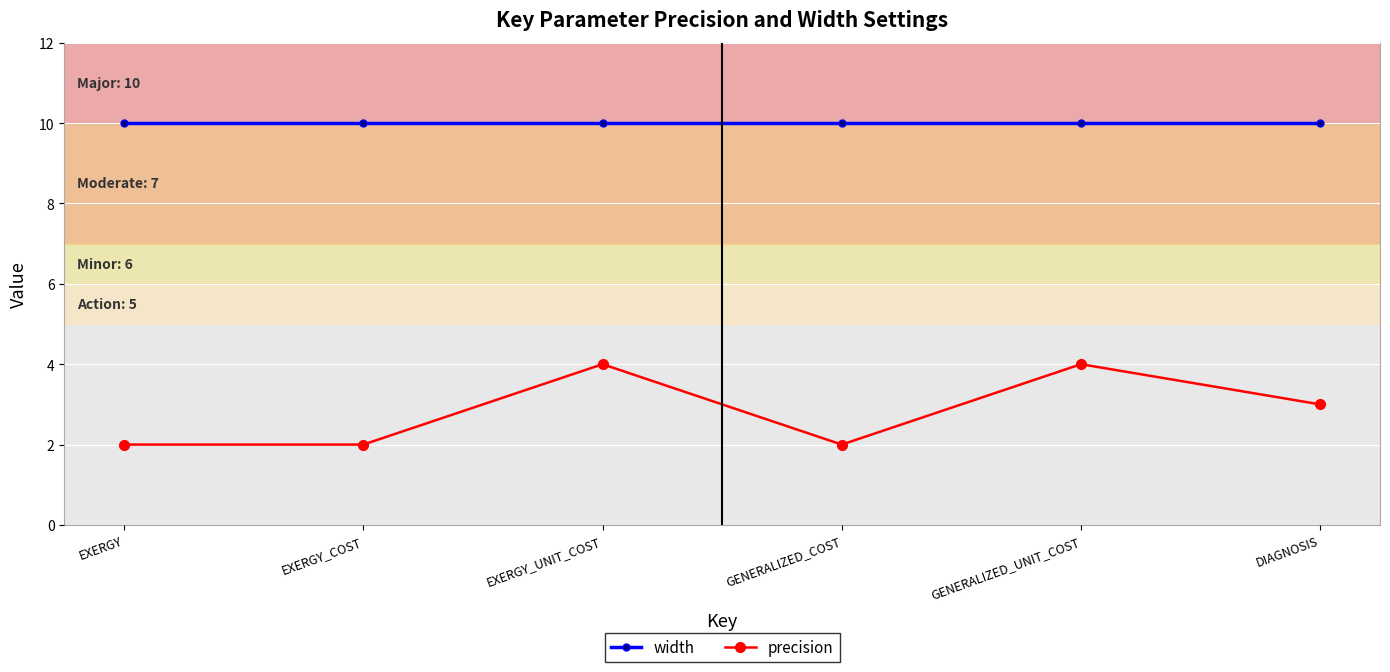

The value of width at GENERALIZED_UNIT_COST is 10. True or false?

True